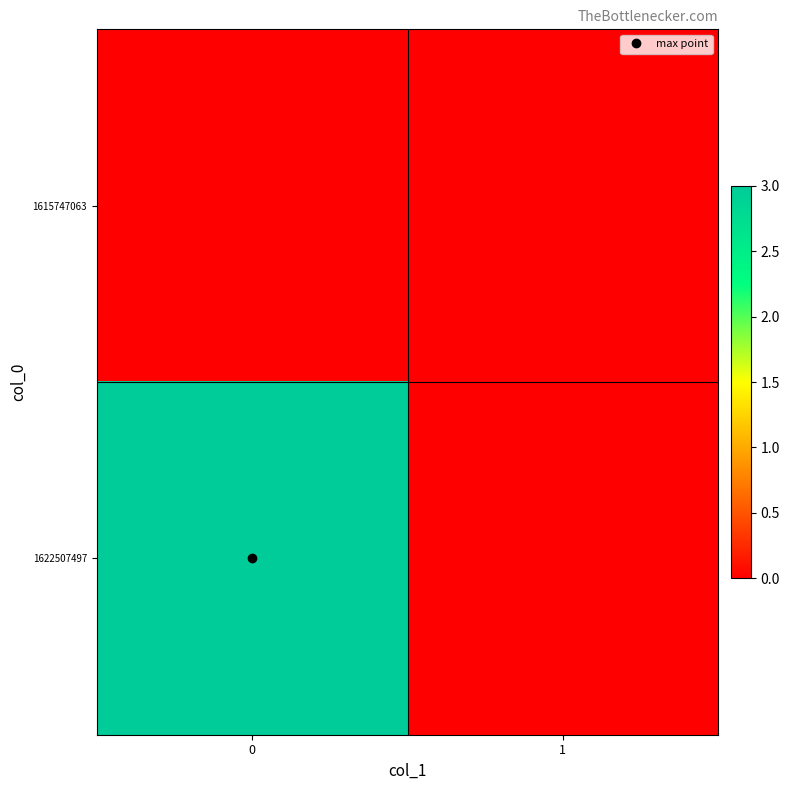

List the series in order of their peak value, highest first.

1622507497, 1615747063